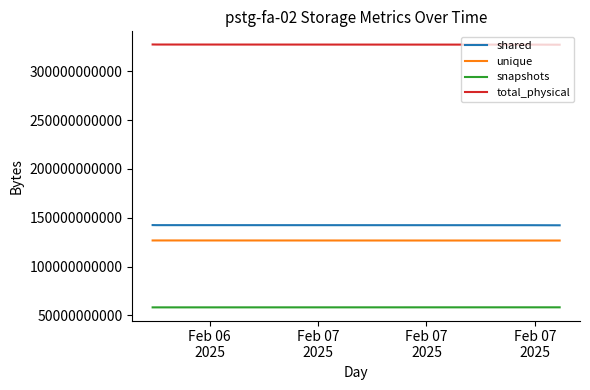

True or false: snapshots and total_physical cross at least once.

False